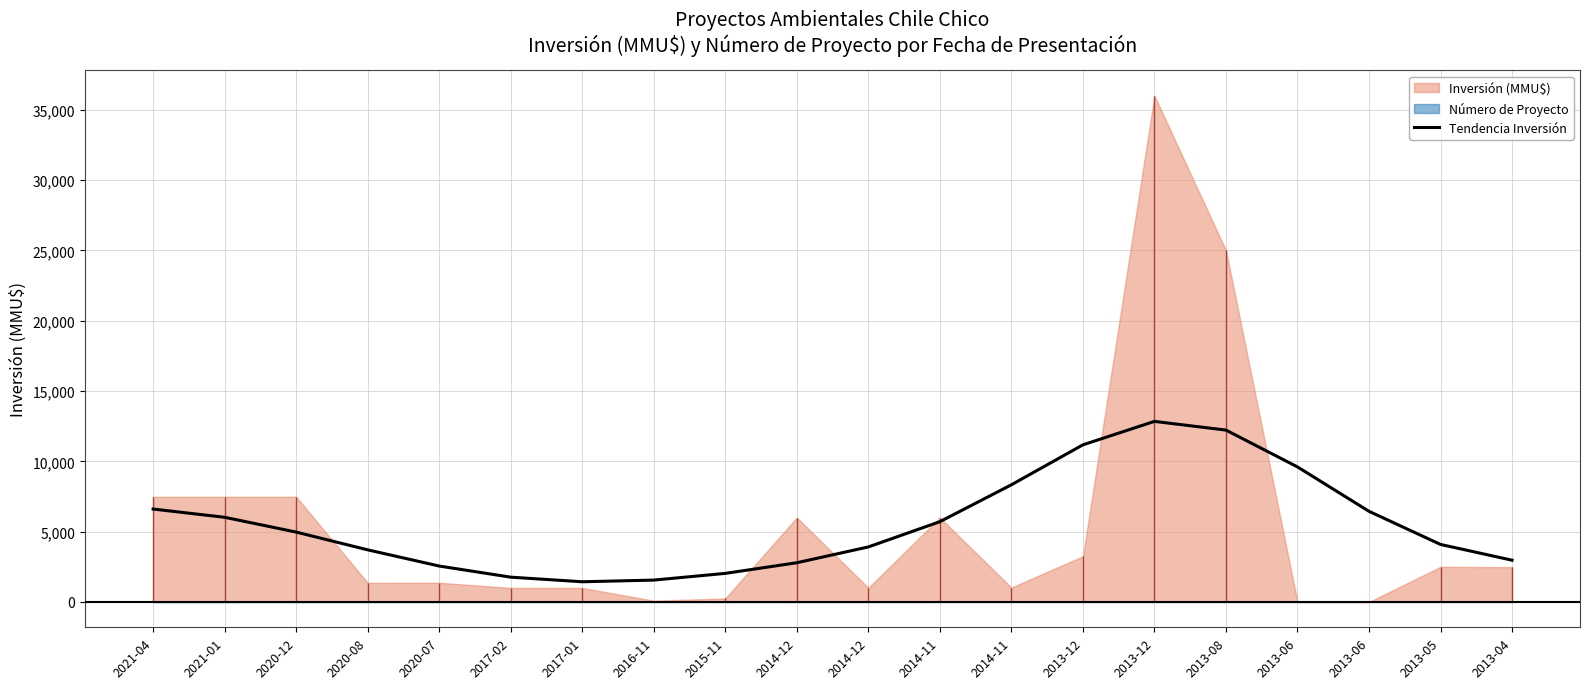

What is the change in value from 2017-01 to 2014-11?

+6897.2